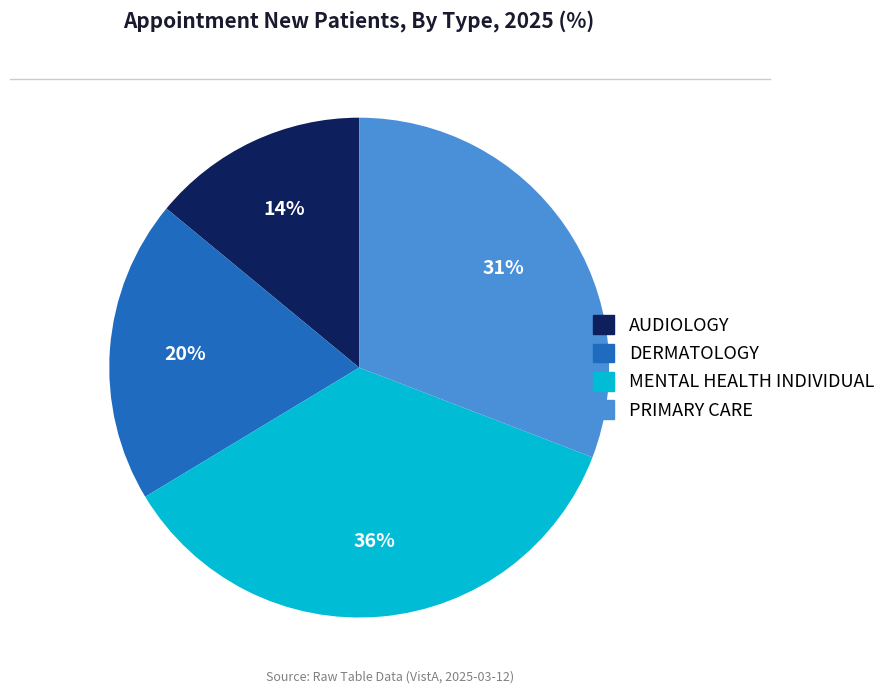

To the nearest percent, what is the difference between the PRIMARY CARE and MENTAL HEALTH INDIVIDUAL slice percentages?

5%